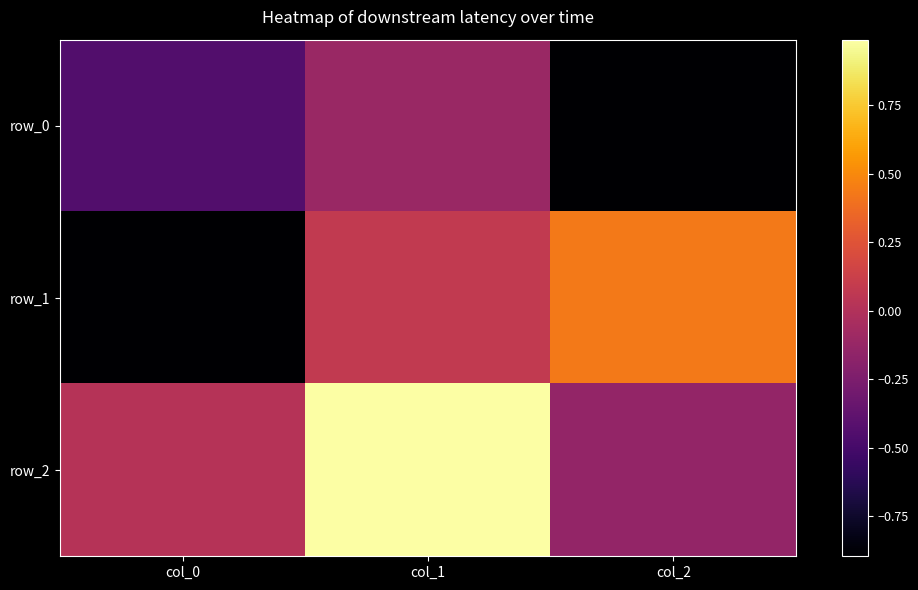

Reading left to right, what are all the values shown in this chart?

row_0: col_0=-0.4	col_1=-0.1	col_2=-0.9
row_1: col_0=-0.9	col_1=0.1	col_2=0.4
row_2: col_0=0.0	col_1=1.0	col_2=-0.1